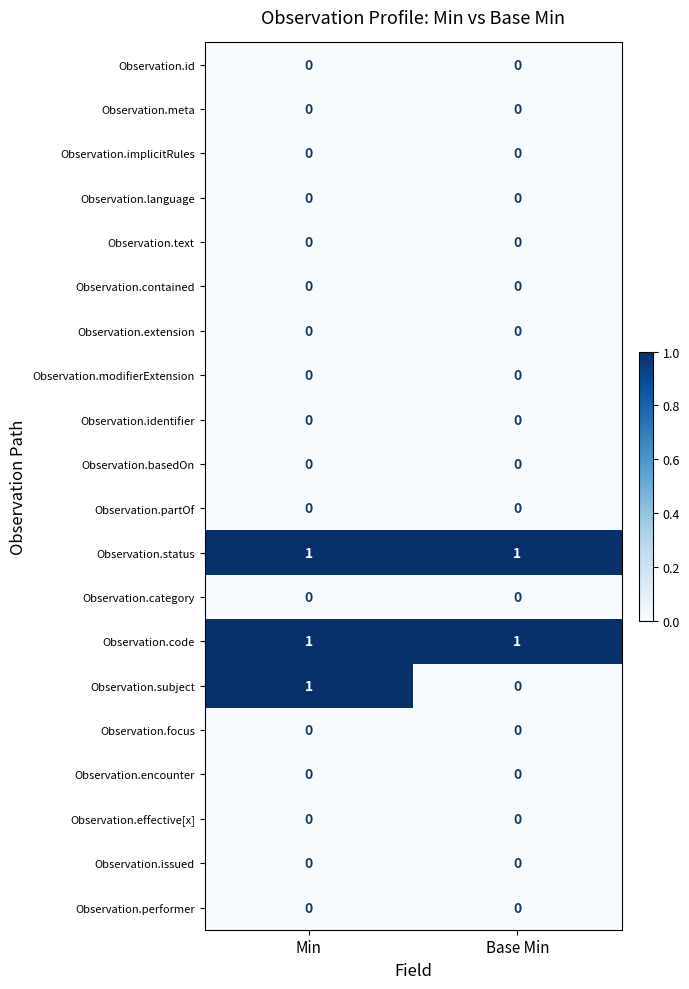

What is the total value across all series at Base Min?

2